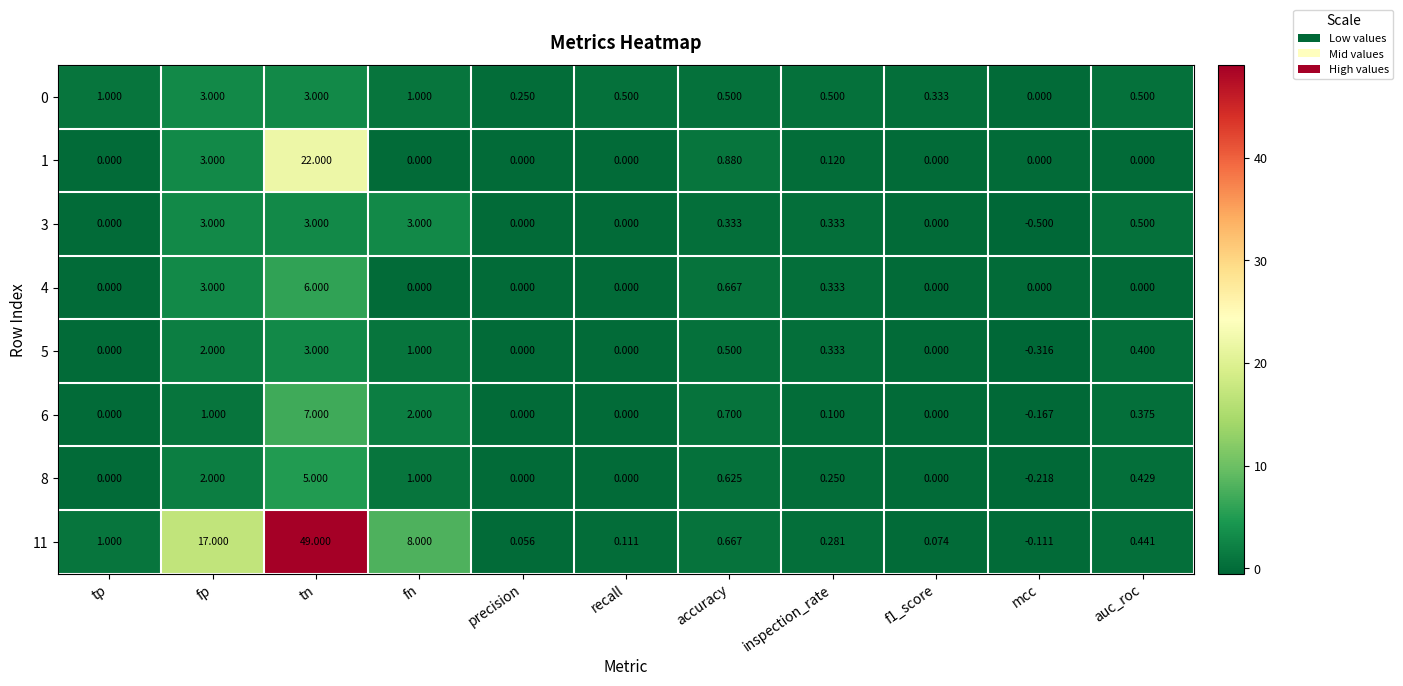

What is the difference between the highest and lowest values at fn?

8.0